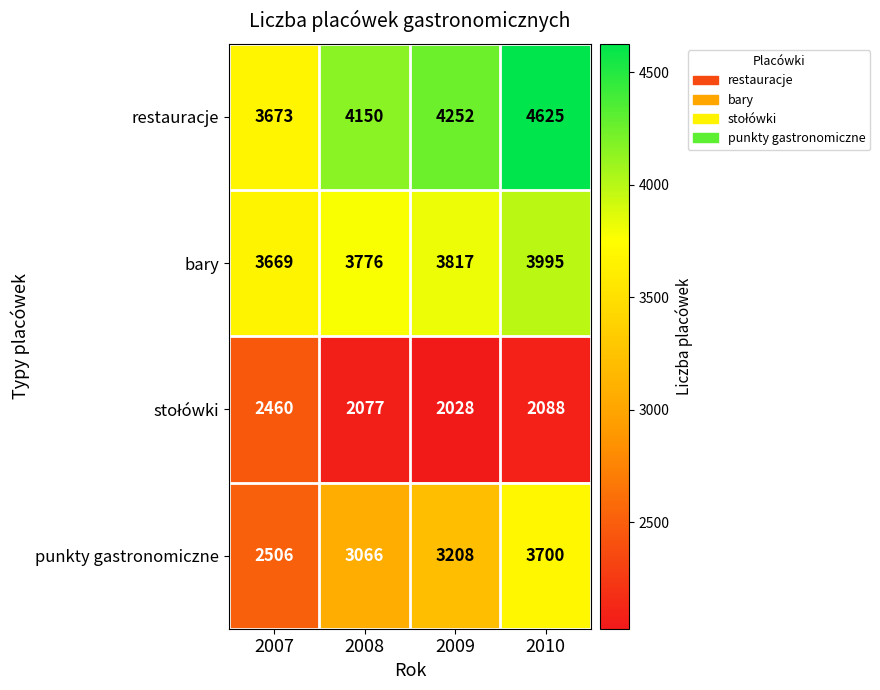

True or false: punkty gastronomiczne has a value of 982 at 2008.

False